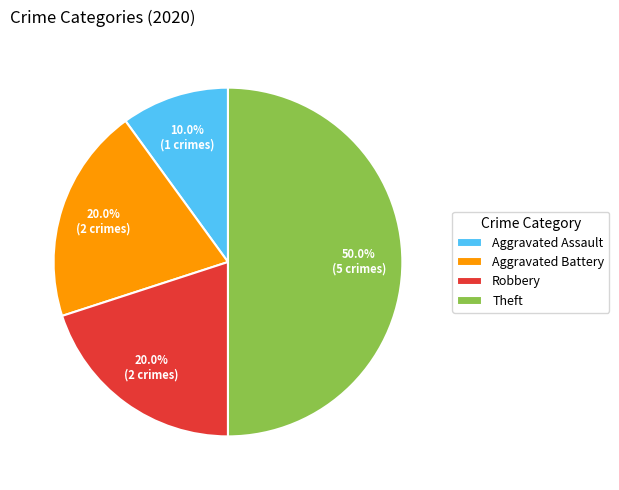

Does Aggravated Assault account for over 50% of the chart?

No